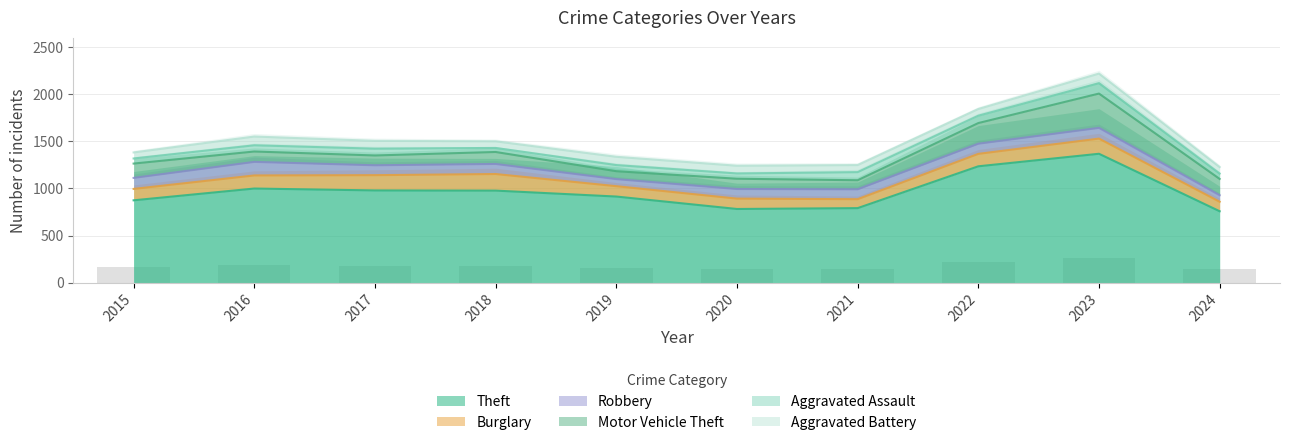

Is it true that Theft equals 1362 at 2015?

False